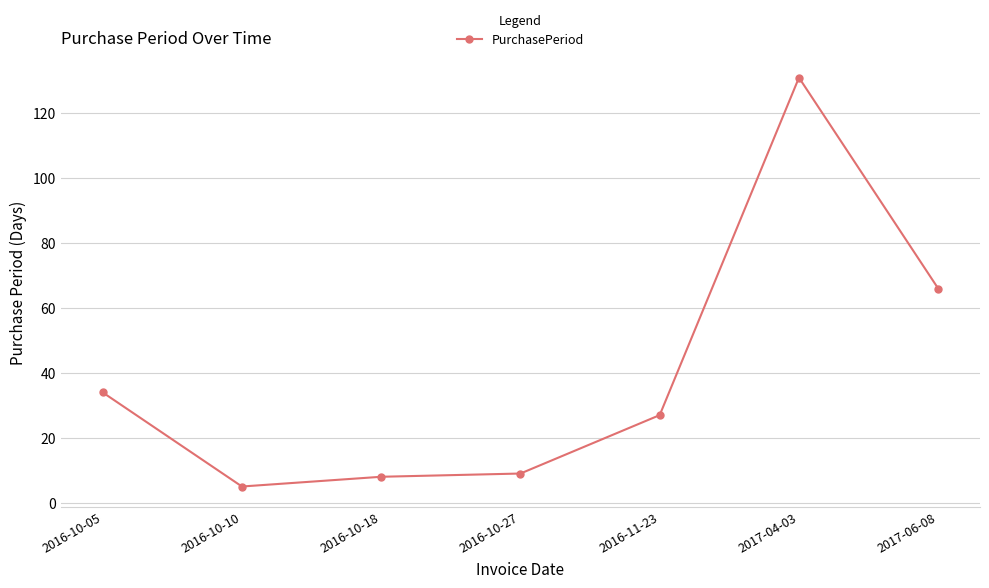

Reading left to right, what are all the values shown in this chart?

34	5	8	9	27	131	66